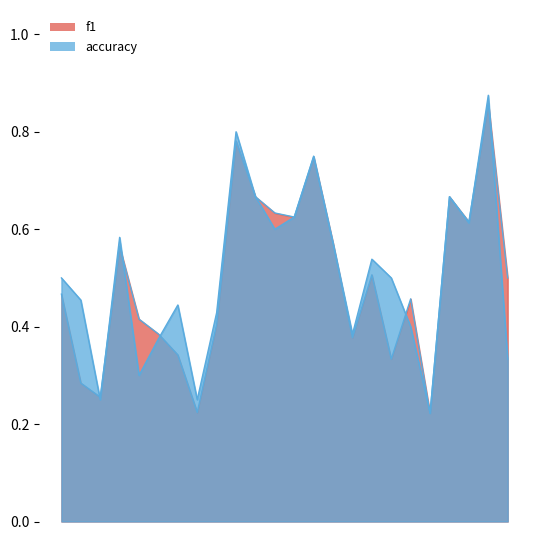

How many interior local valleys does the f1 series have?

7